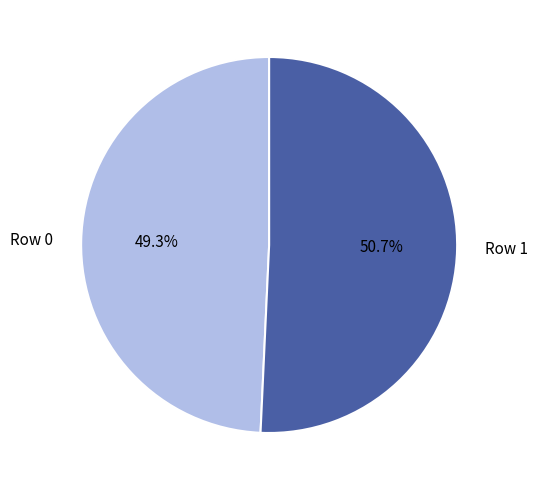

To the nearest percent, what is the average slice percentage?

50%